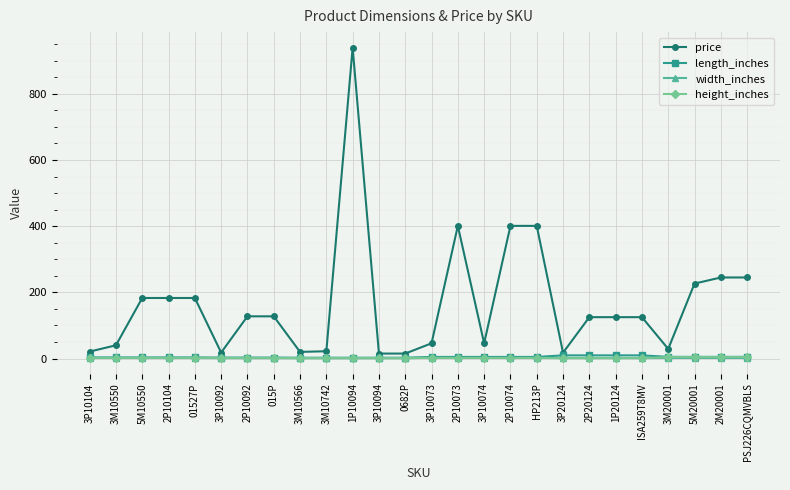

At which category does the chart reach its peak across all series?

1P10094